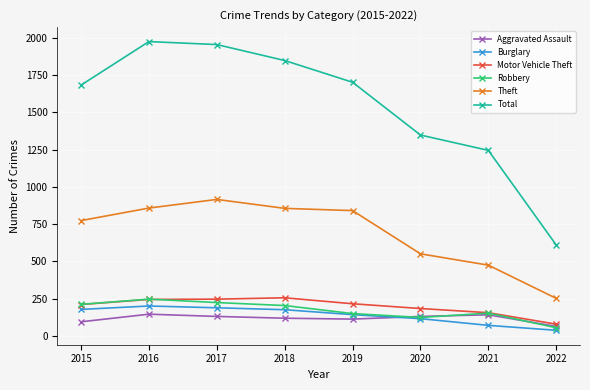

True or false: Total has more than 1 points higher than both neighbors.

False